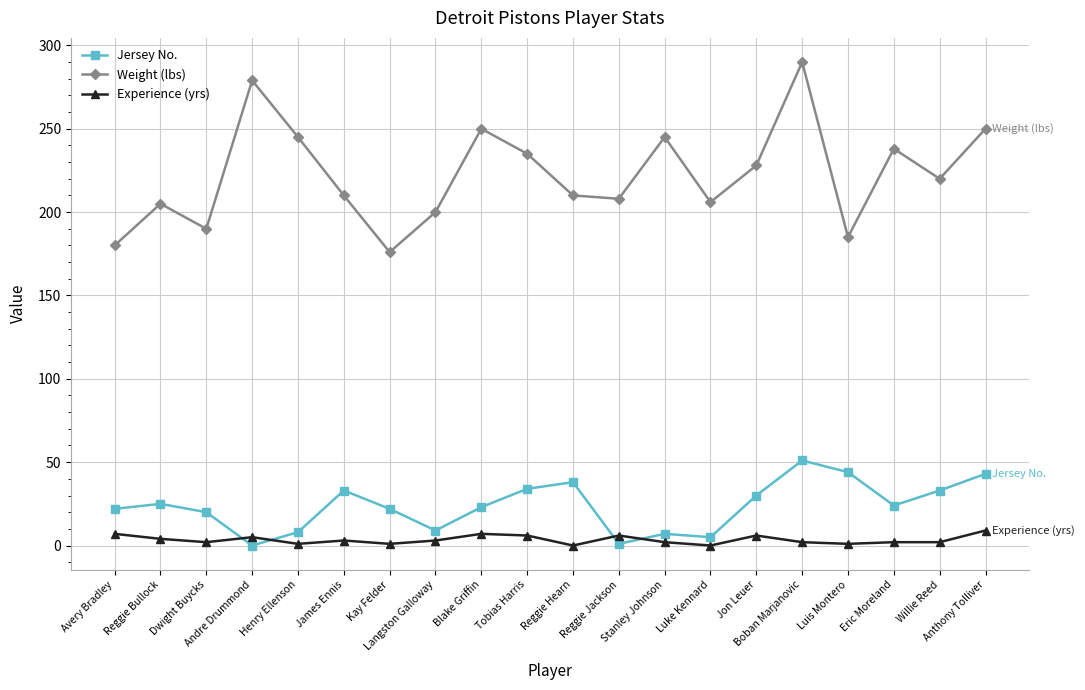

How many interior local valleys does the Weight (lbs) series have?

6